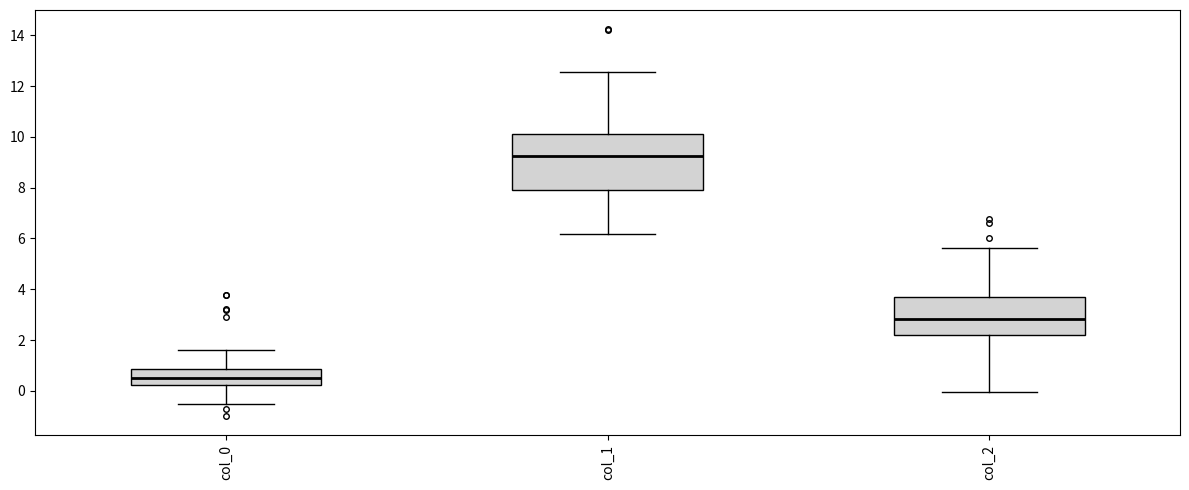

Where does the upper whisker of the box for col_0 end on the y-axis? The values are not printed on the chart, so give them approximately, as read against the axis.

1.6